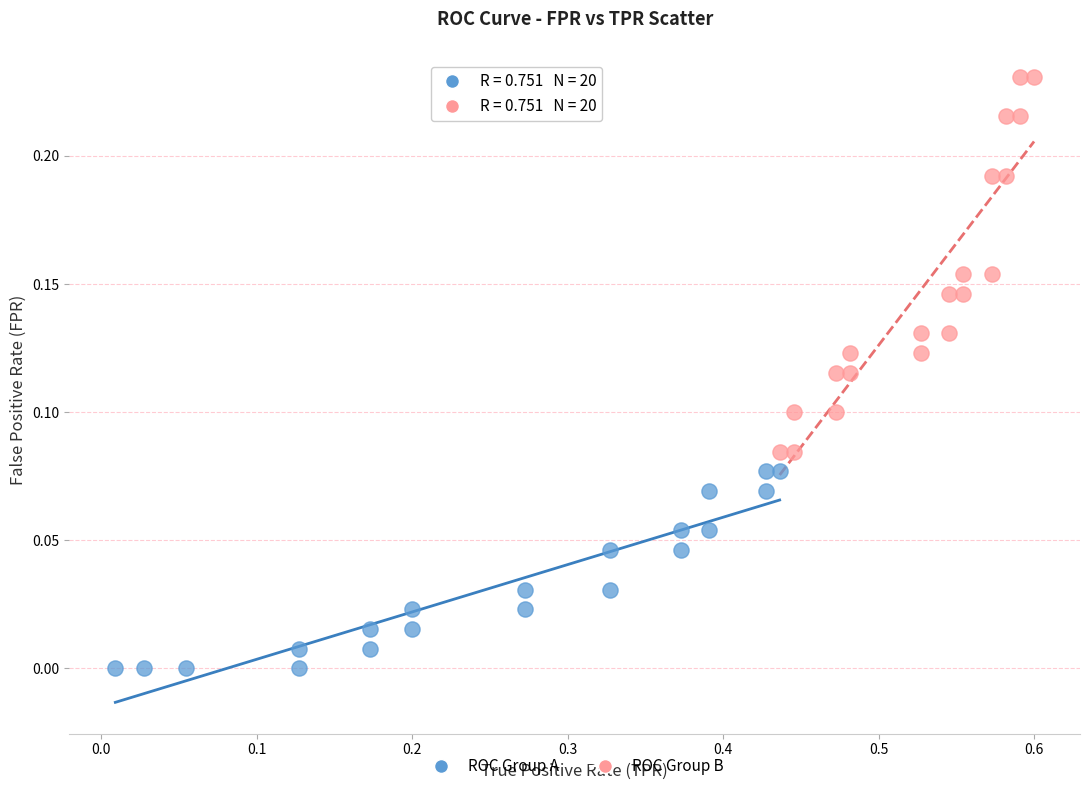

Which series reaches the maximum Y coordinate?

ROC Group B